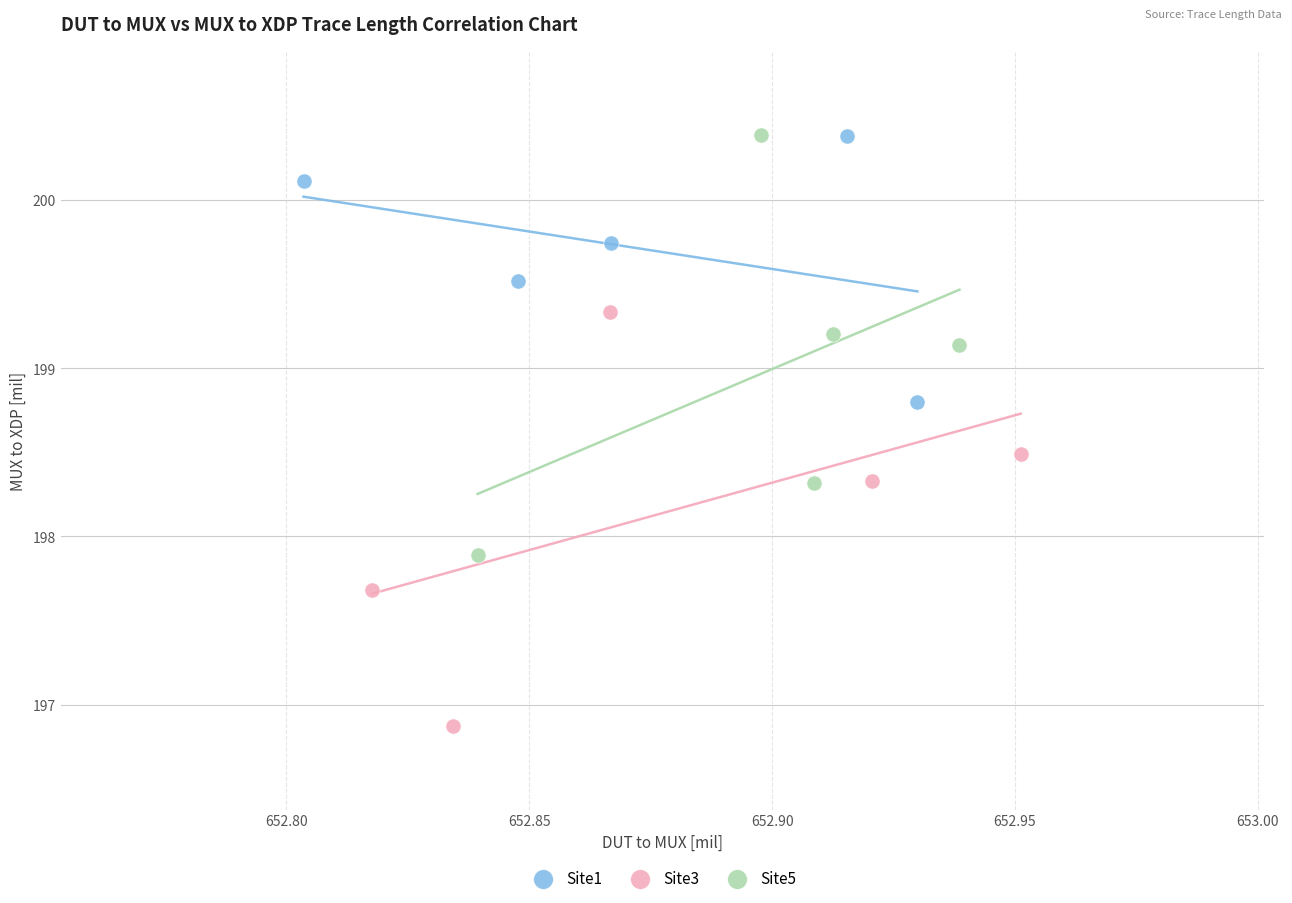

Which series reaches the minimum Y coordinate?

Site3